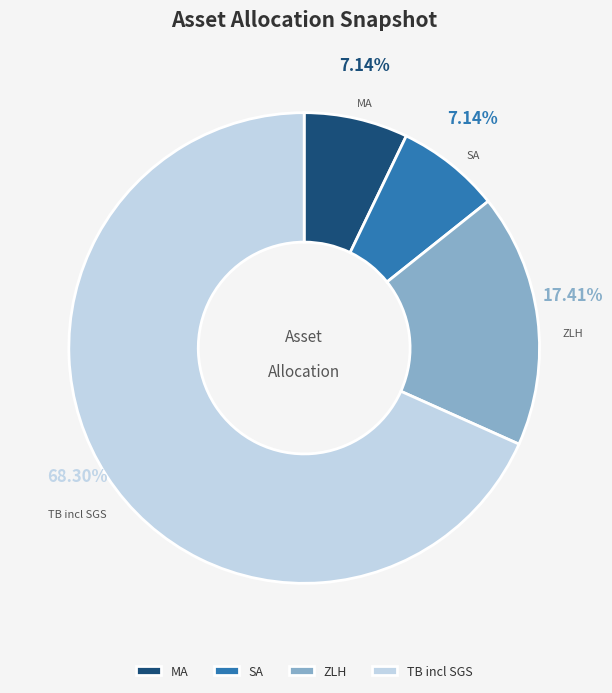

Between ZLH and SA, which is larger?

ZLH